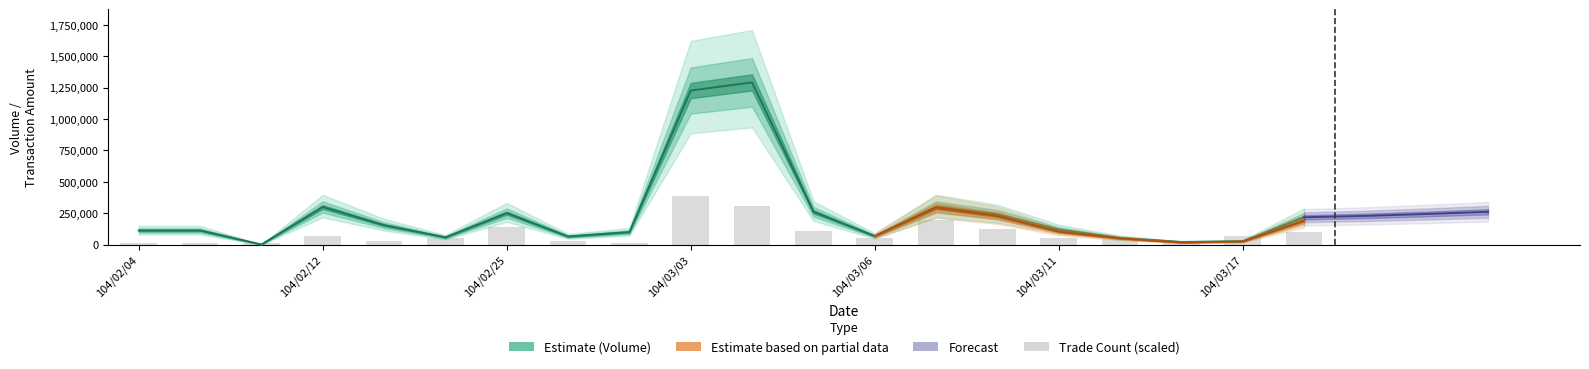

Are the bars grouped side by side (vs. stacked)?

No